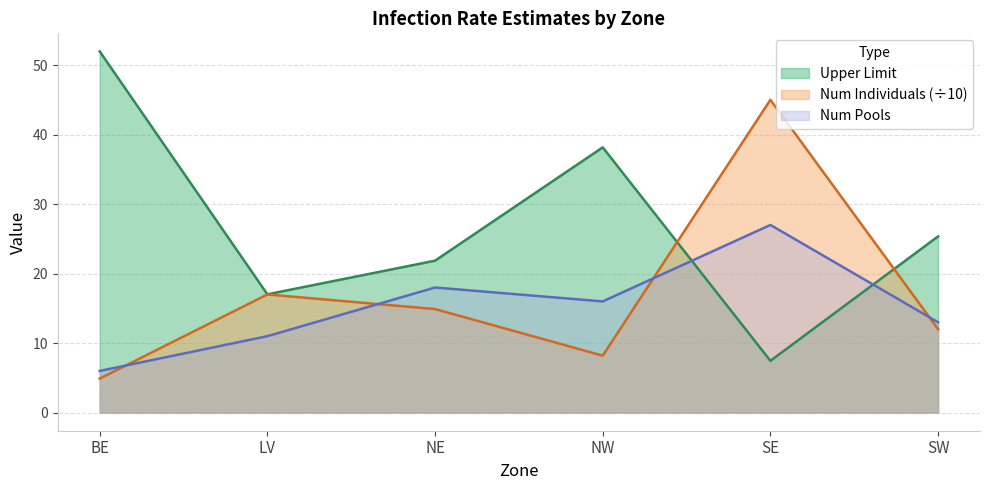

At which label is Num Pools closest to 16?

NW